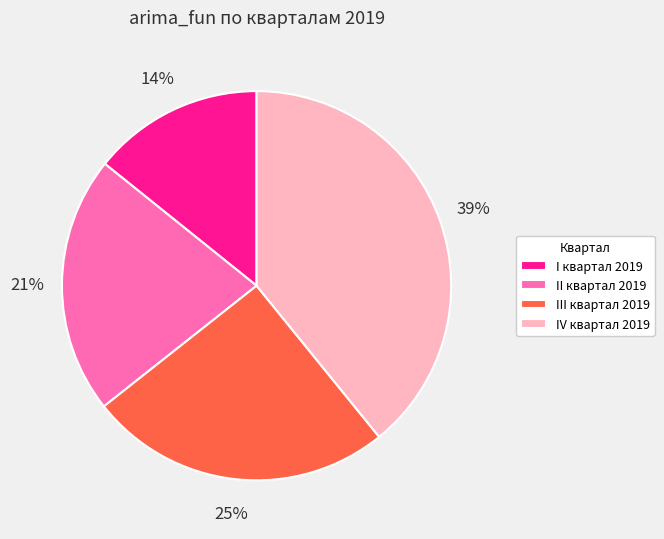

Is there any slice that represents more than half of the pie?

No